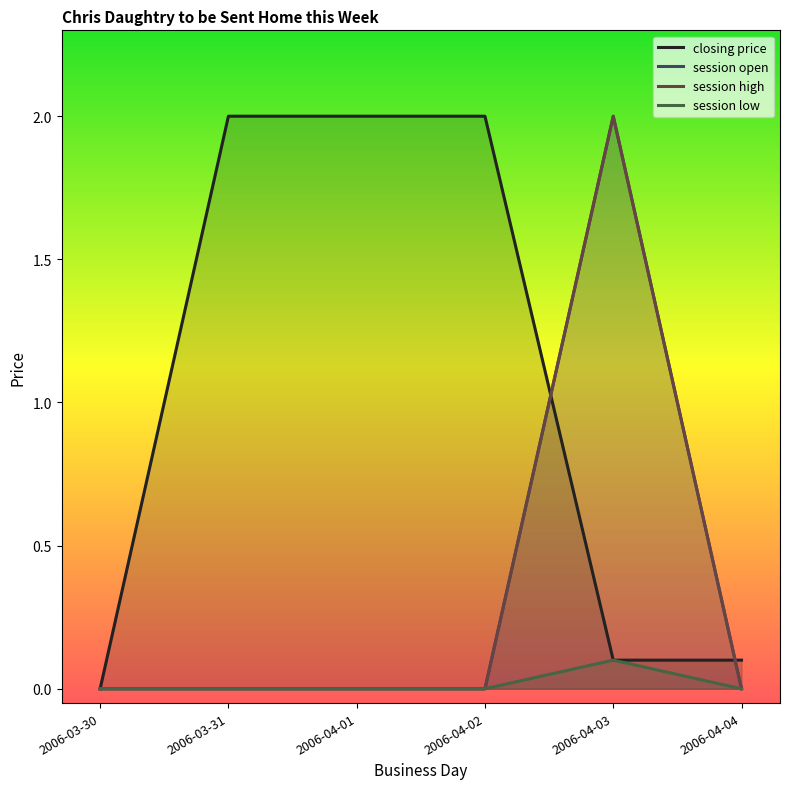

Rank the series by their maximum value, from highest to lowest.

closing price, session open, session high, session low